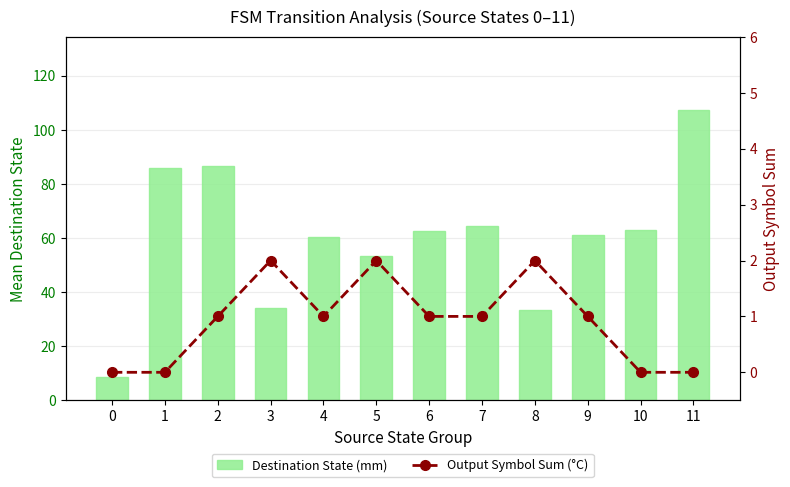

Between 6 and 0, which is larger?

6